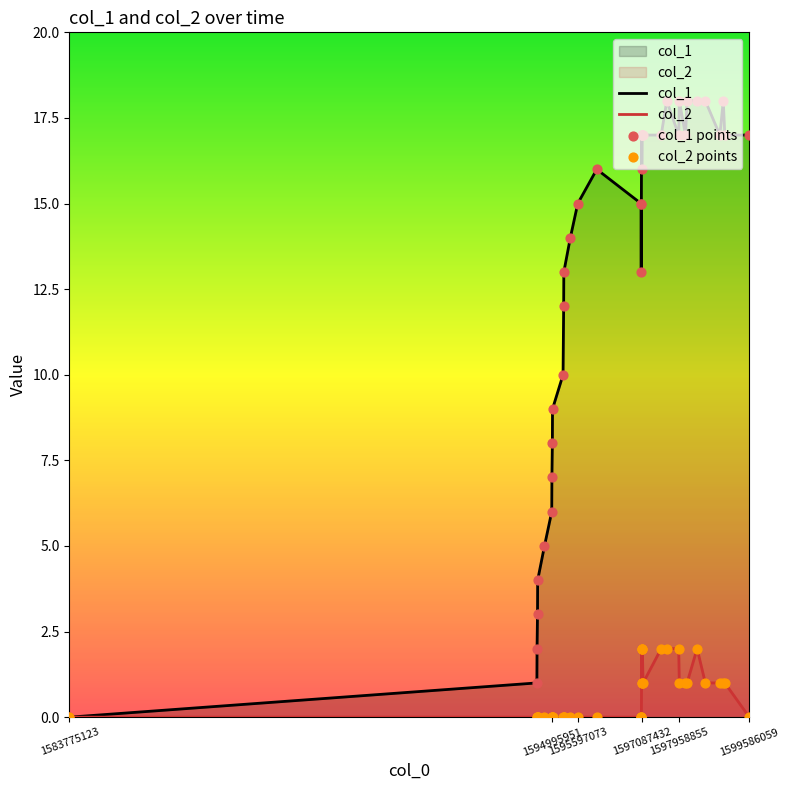

Which series has the largest total across all categories?

col_1